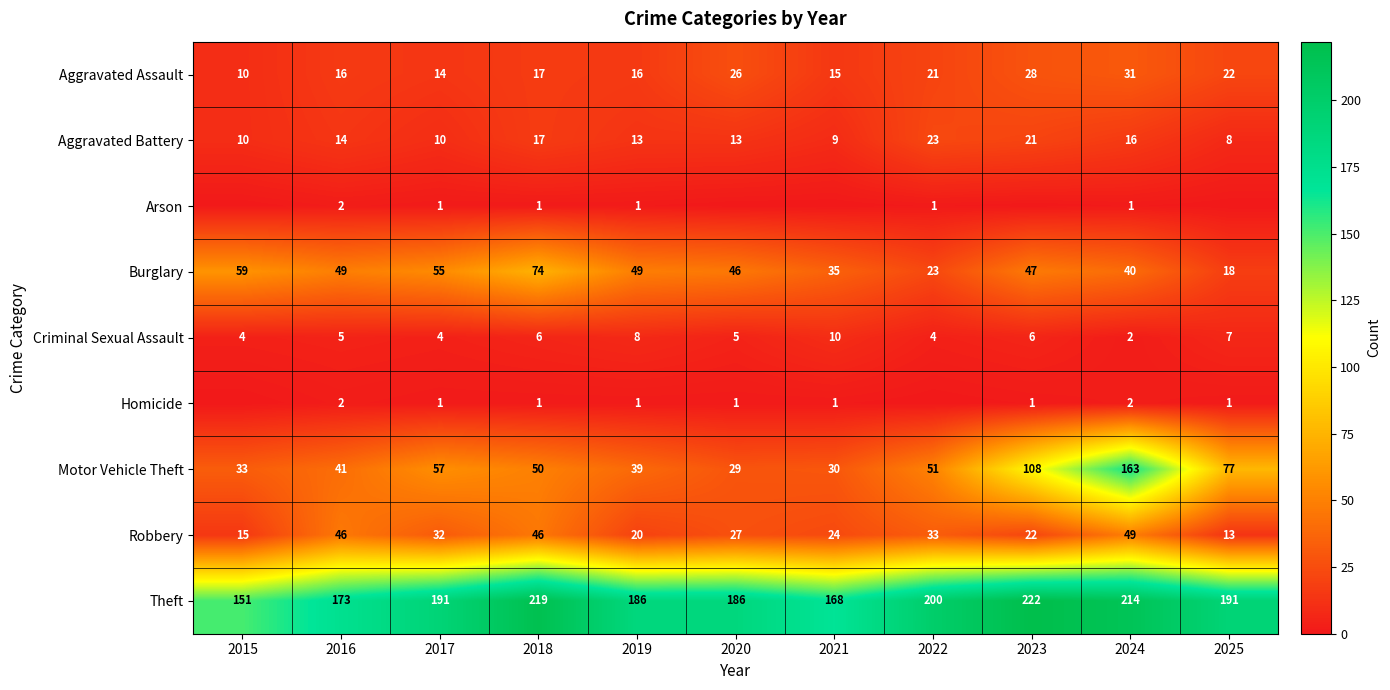

What is the total value across all series at 2024?

518